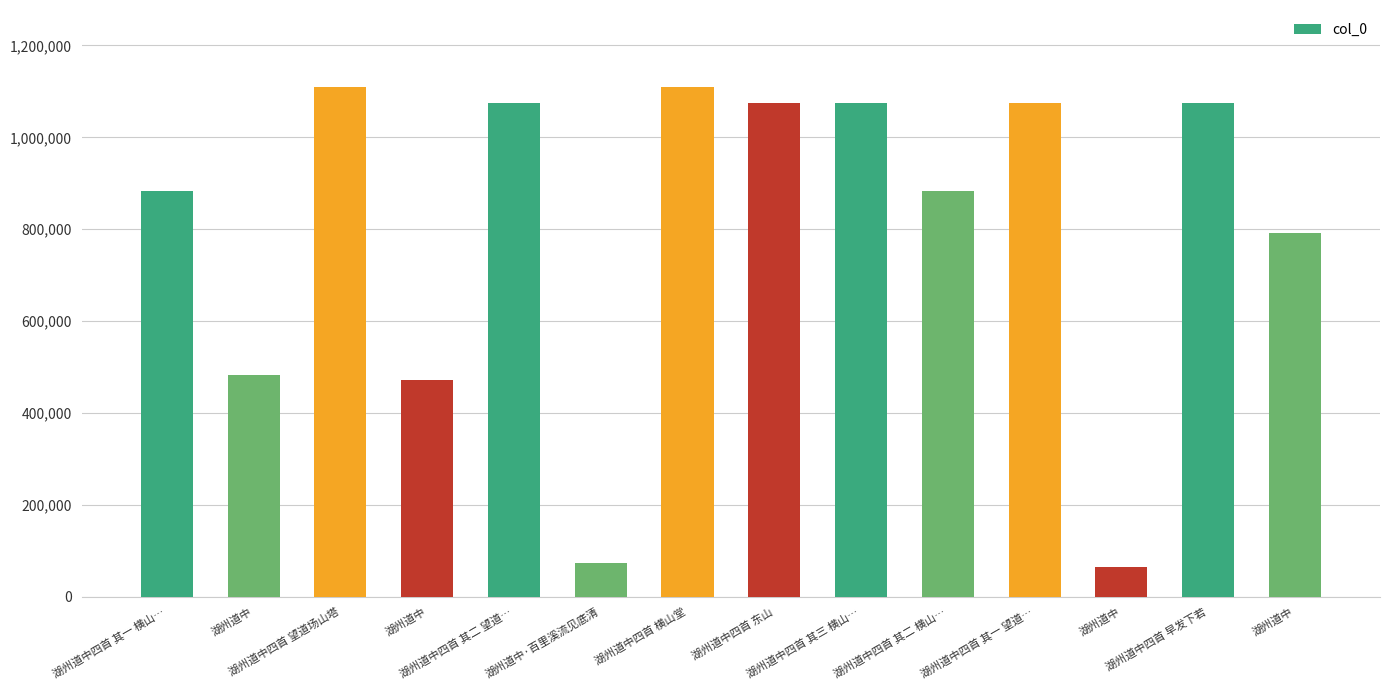

What is the difference between the maximum and minimum values?

1045479